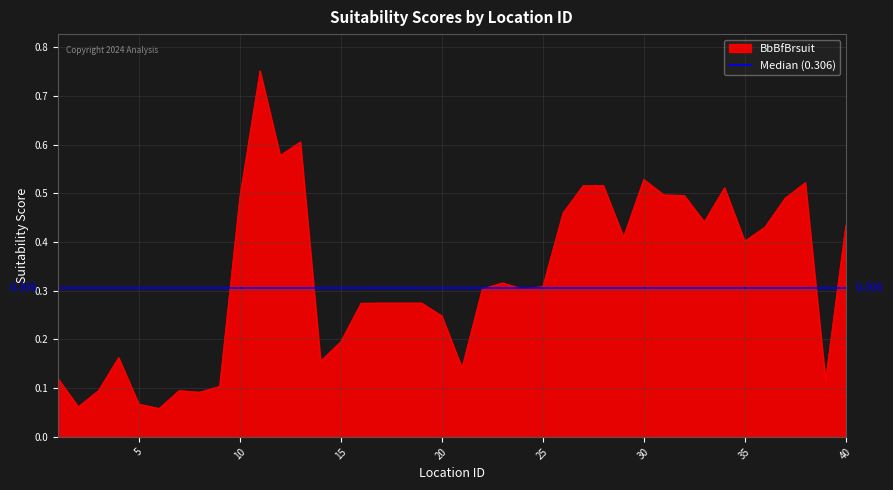

Which category has the lowest value in the BbBfsuit series?

6